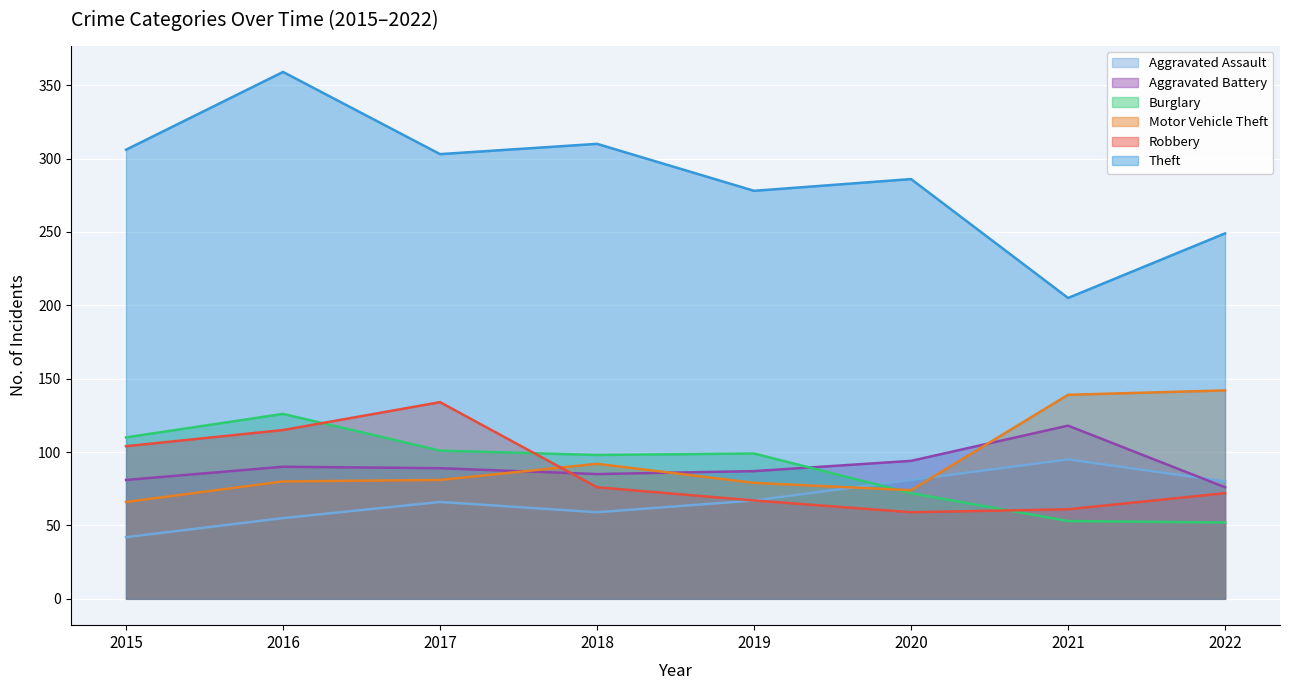

At which category is the sum across all series the highest?

2016